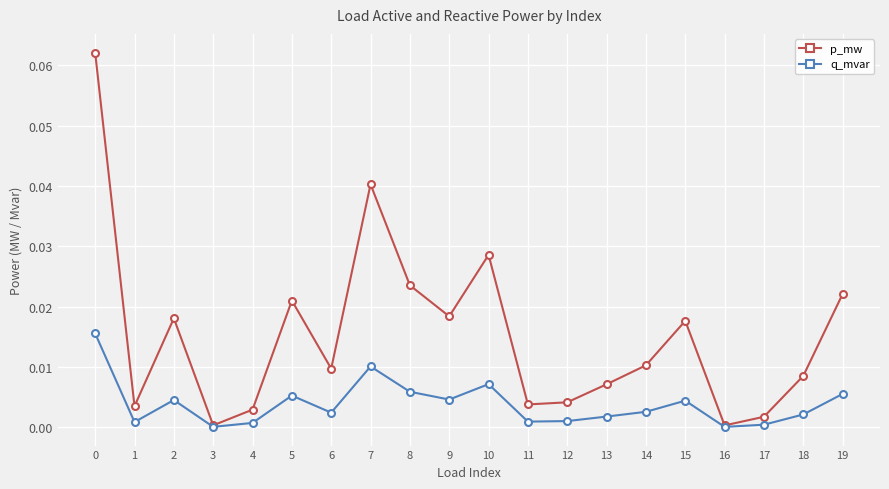

Which series has the largest total across all categories?

p_mw